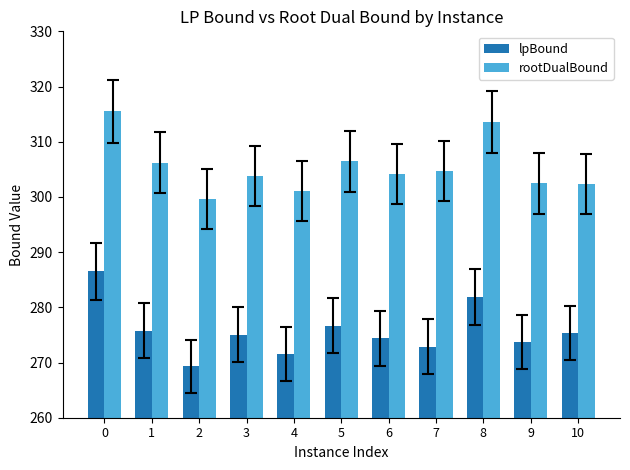

Which category has the lowest value in the rootDualBound series?

2